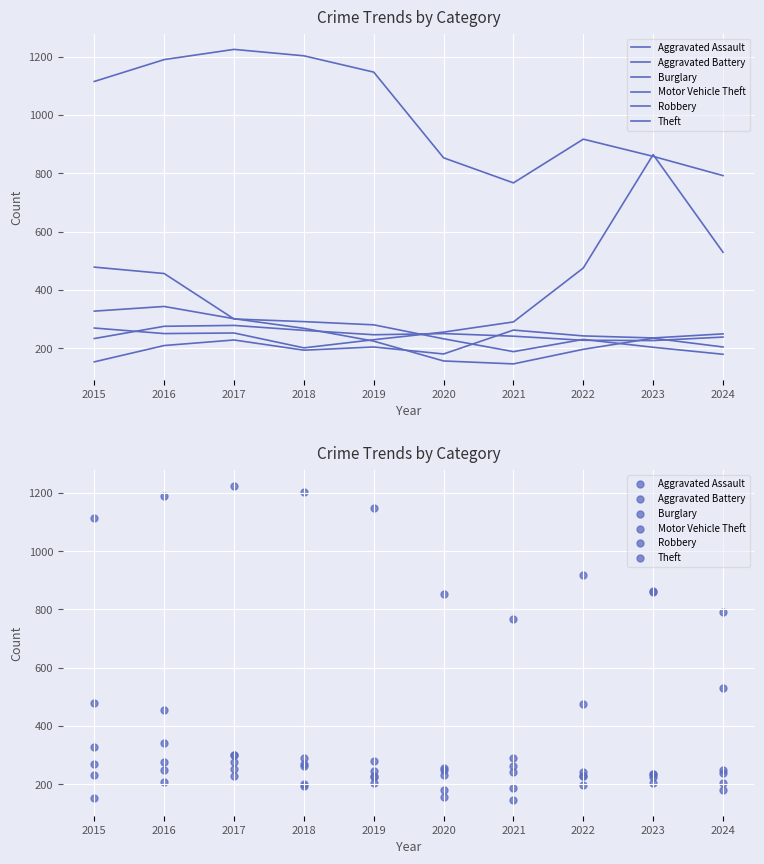

Which series contains the lowest Y value?

Robbery